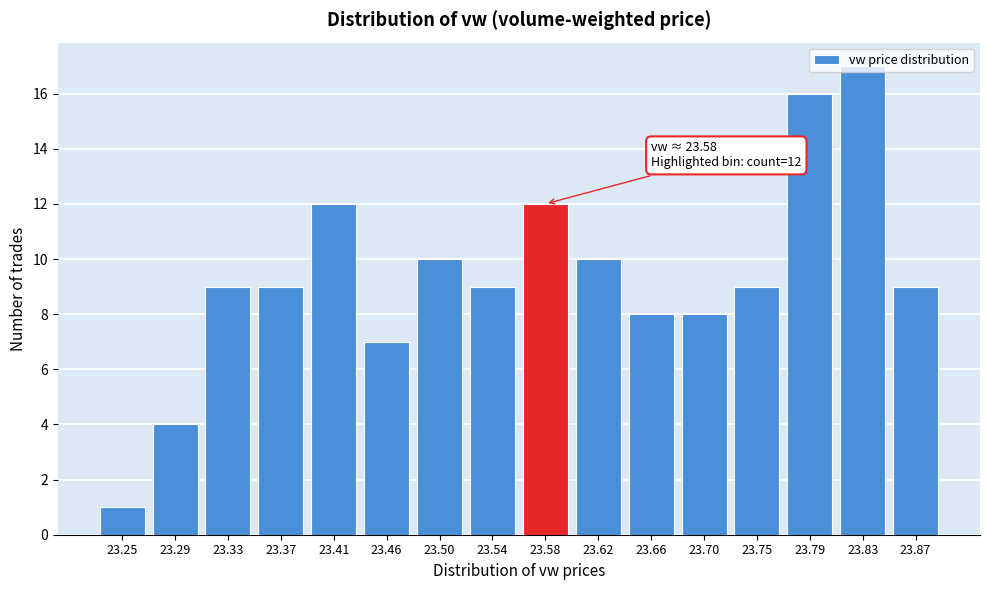

The value at 23.25 is 0. True or false?

False